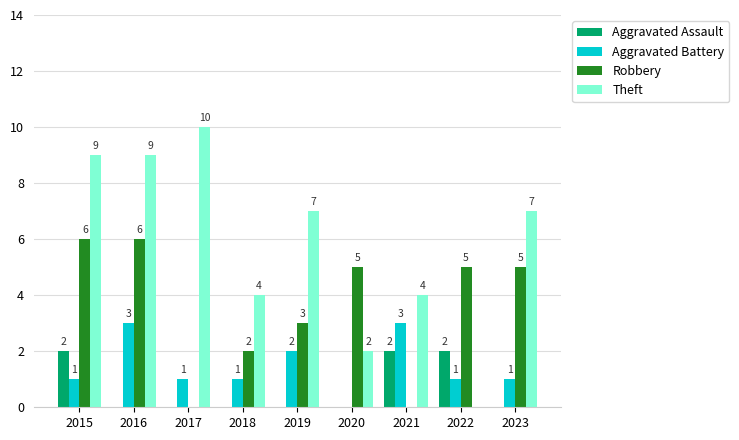

What is the sum of the Theft values at 2016 and 2020?

11